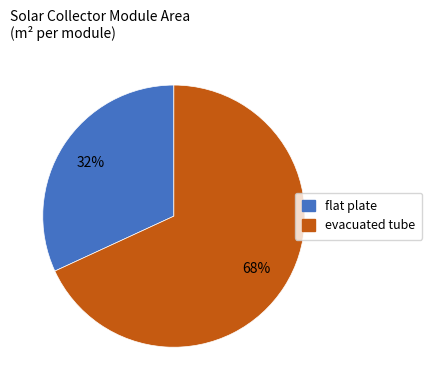

What is the smallest slice in the pie chart?

flat plate